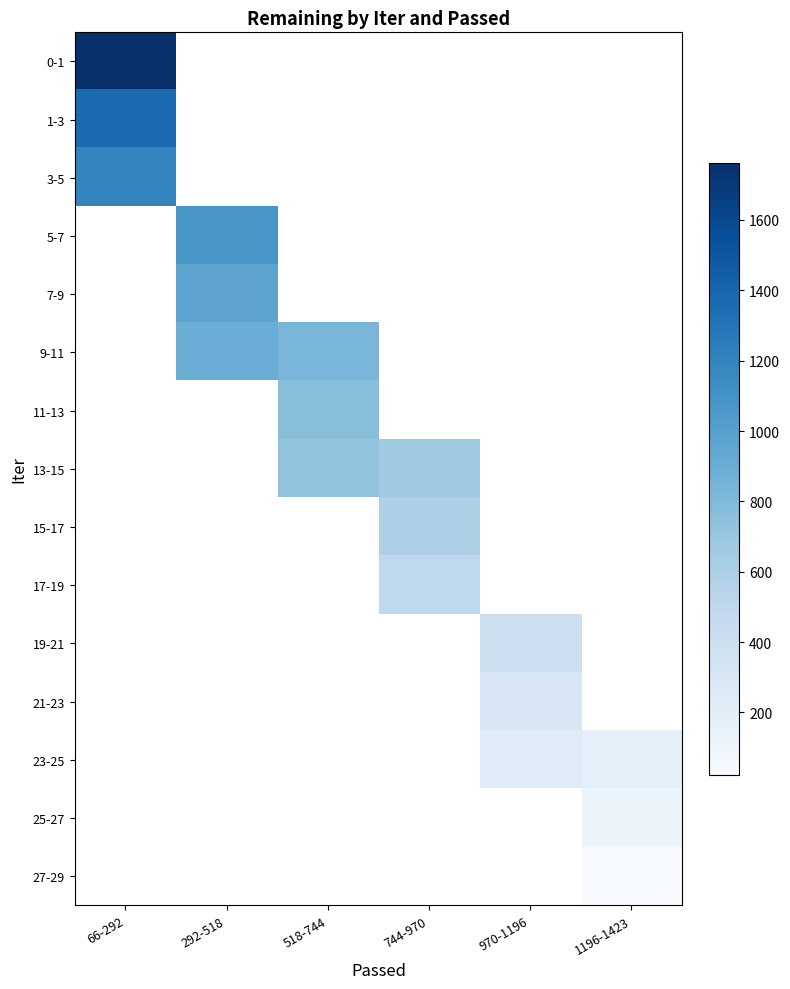

Rank the categories by 11-13 value from lowest to highest.

66-292, 292-518, 518-744, 744-970, 970-1196, 1196-1423